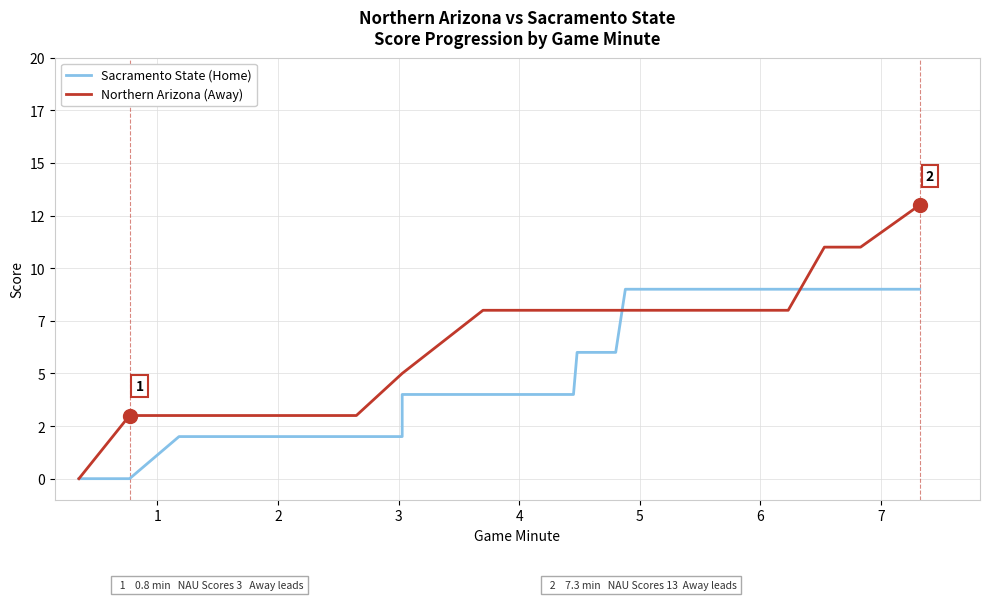

What is the value of the Sacramento State (Home) point at the 22nd from the left?

6